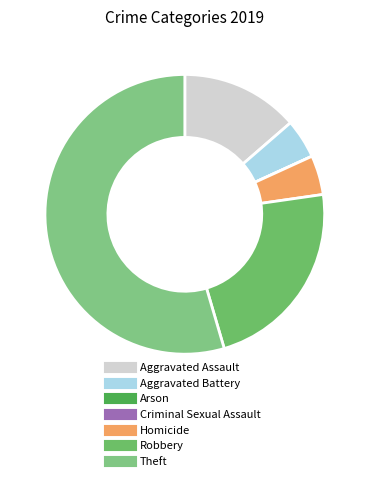

To the nearest percent, what is the difference between the Aggravated Assault and Homicide slice percentages?

9%